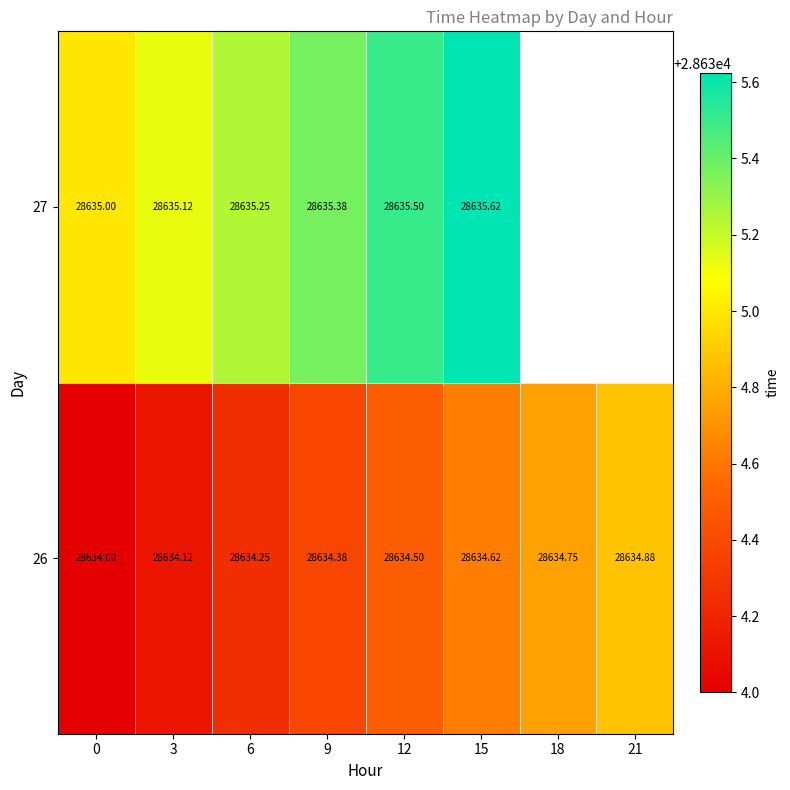

Is the value of 26 at 6 greater than the value of 27 at 15?

No